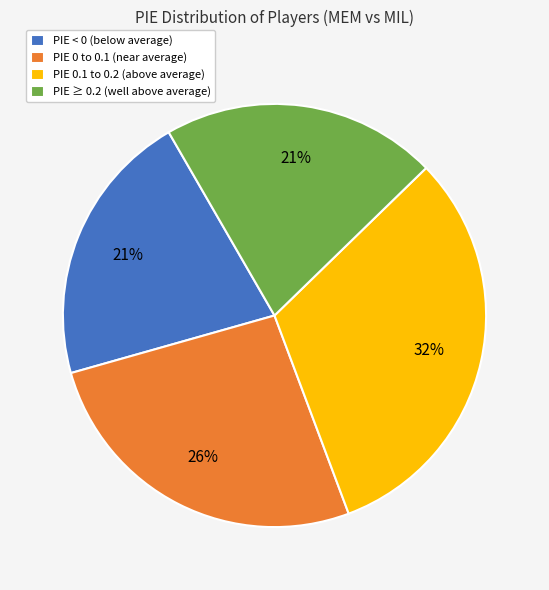

To the nearest percent, what portion does PIE ≥ 0.2 (well above average) represent?

21%